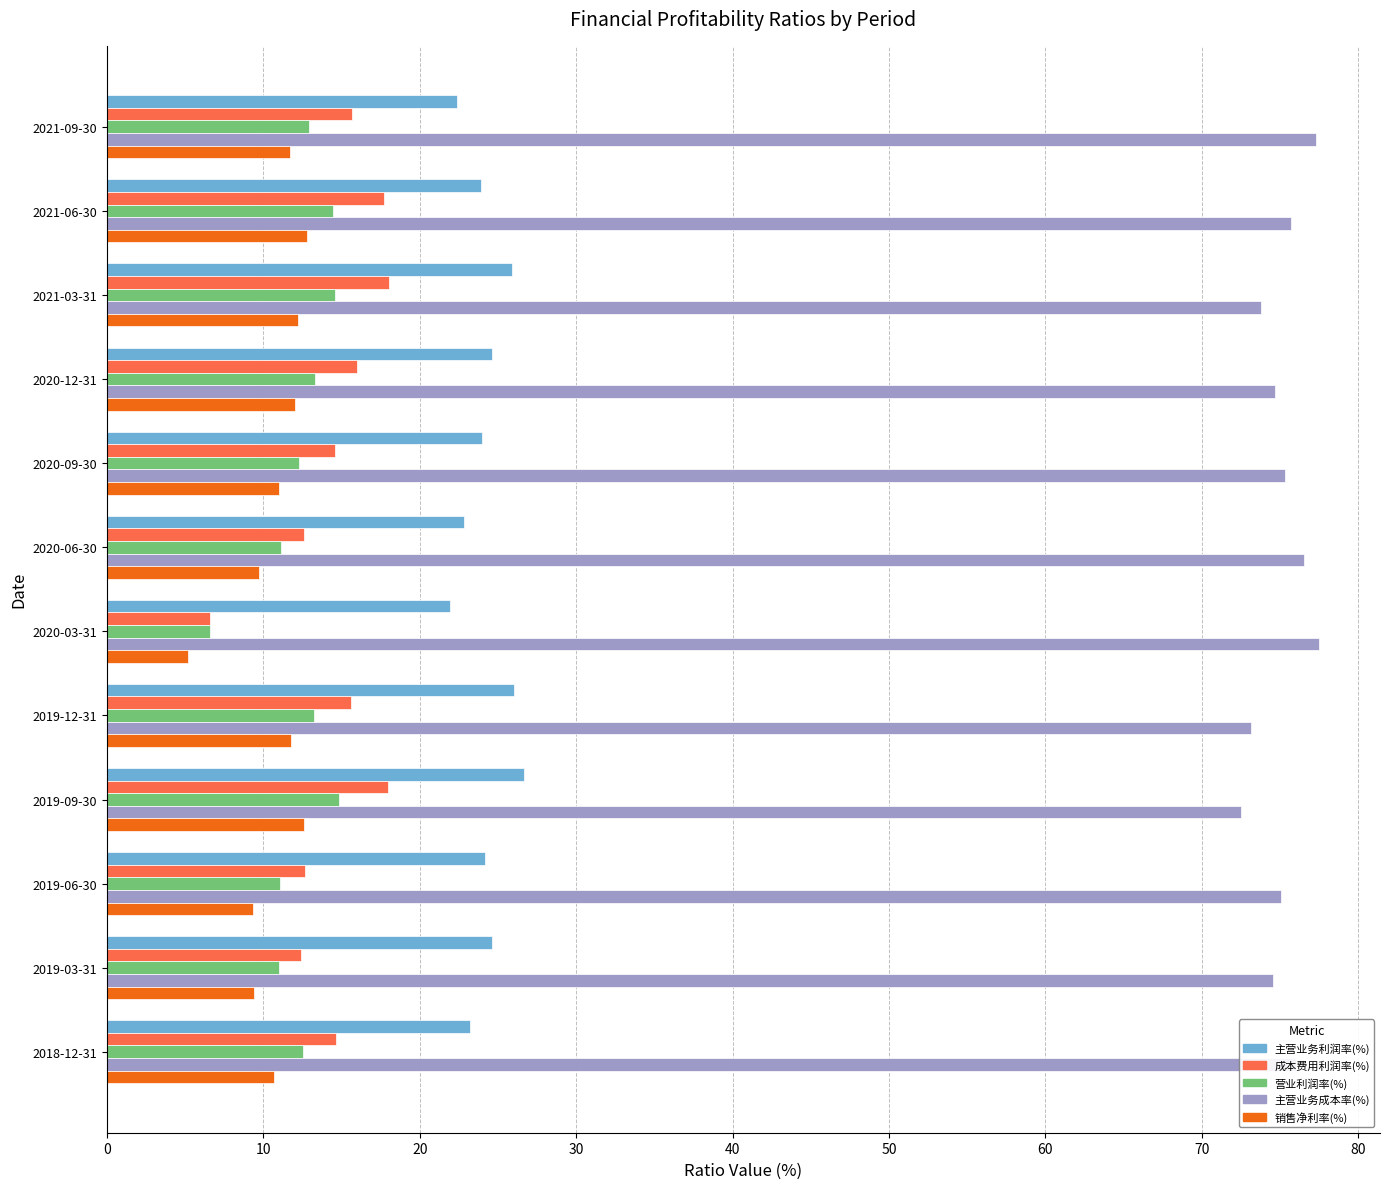

What is the sum of all 营业利润率(%) values?

147.8